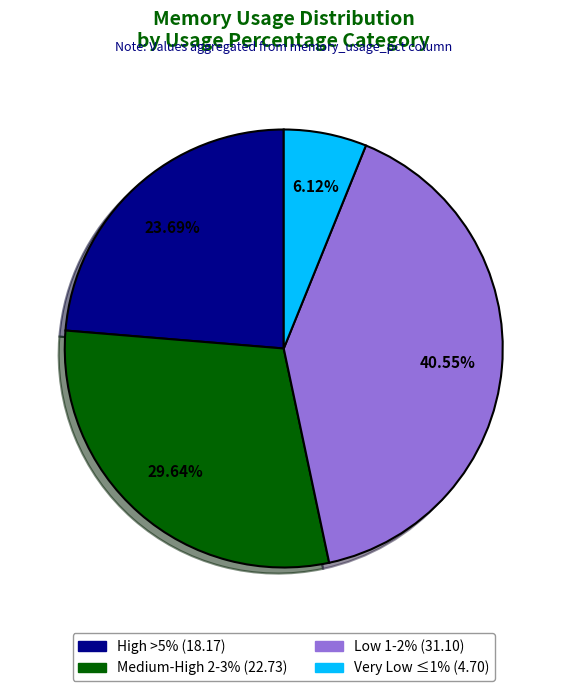

Is there any slice that represents more than half of the pie?

No